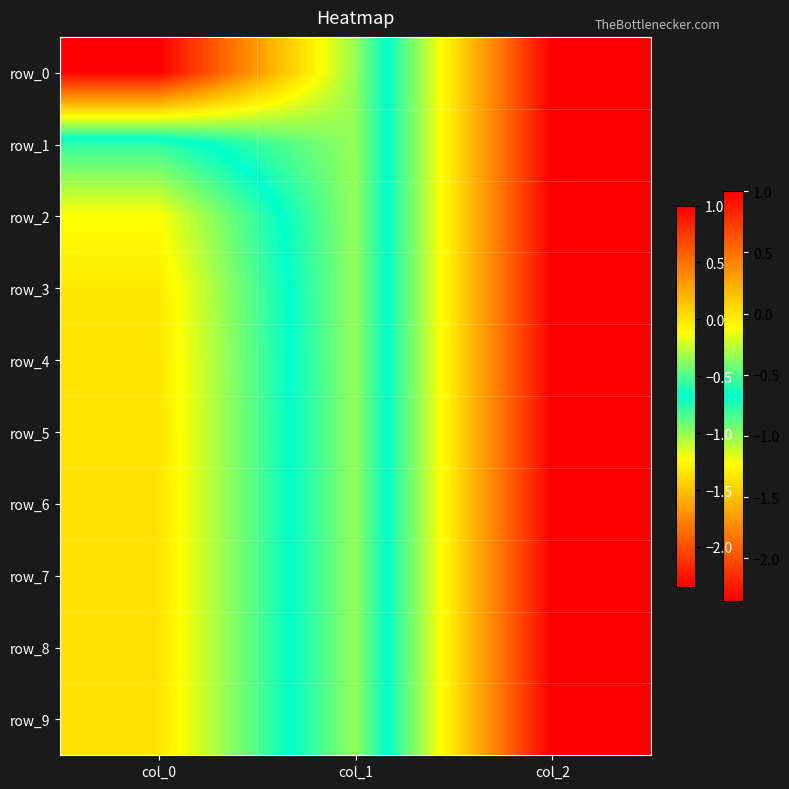

At col_2, list the series in order from smallest to largest.

row_0, row_1, row_2, row_3, row_4, row_5, row_6, row_7, row_8, row_9